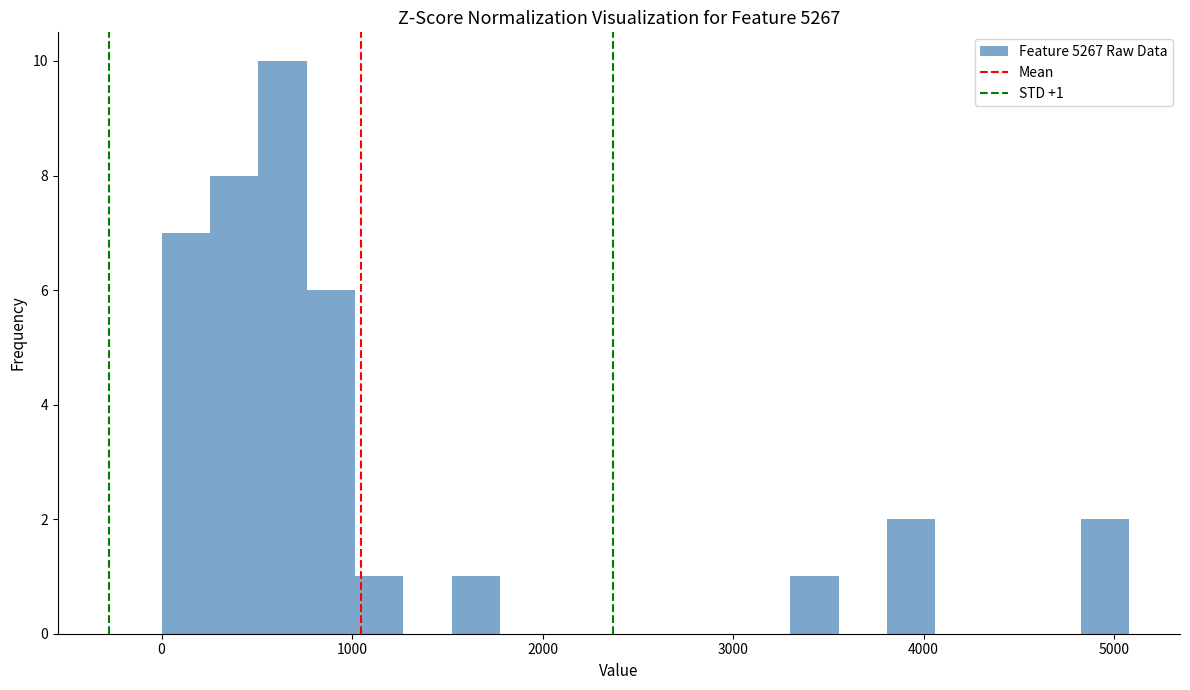

Around what value on the x-axis is the tallest bar? Give the approximate position of its centre, as read against the axis.

600